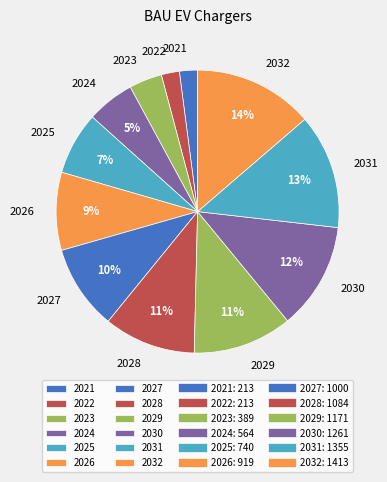

Count the number of slices in the pie.

12